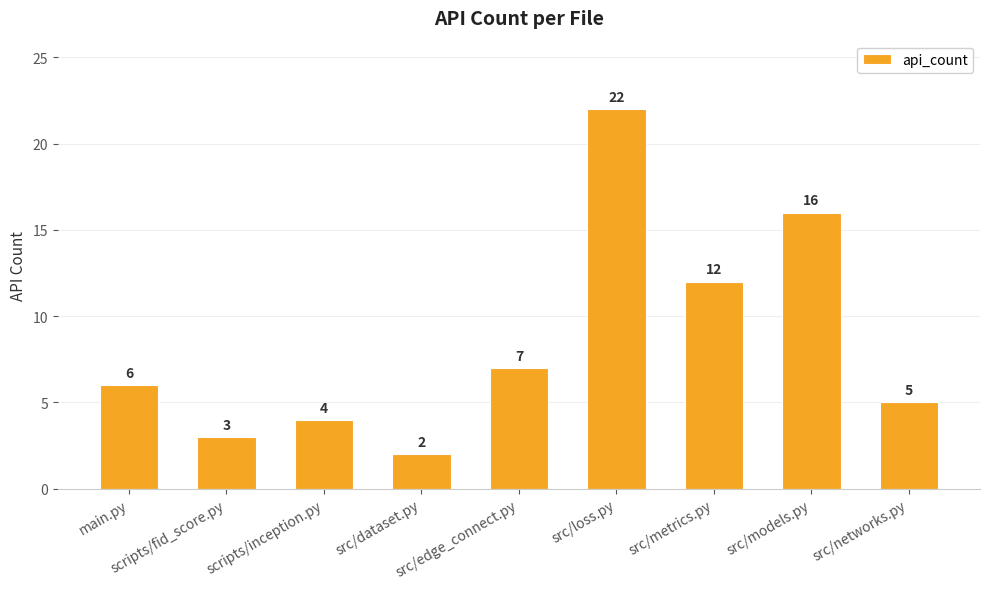

True or false: the data shows 16 at src/models.py.

True